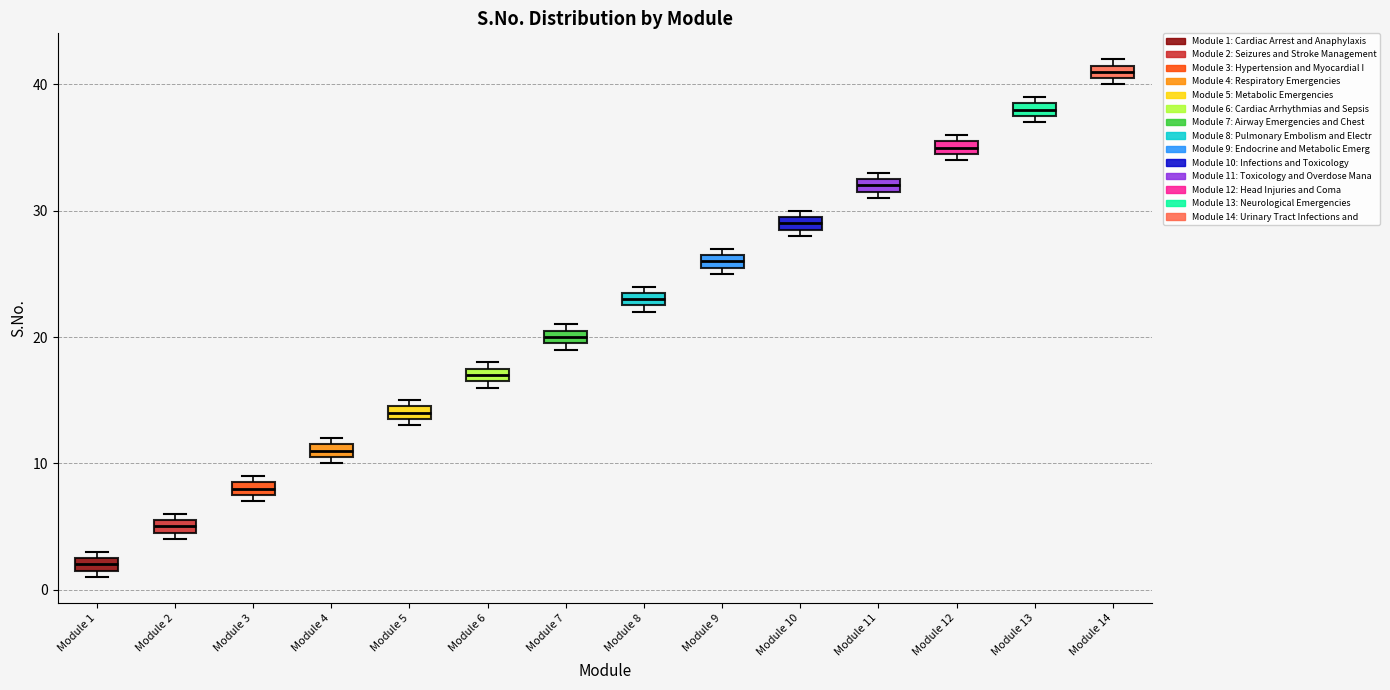

Which box has the highest median line?

Module 14